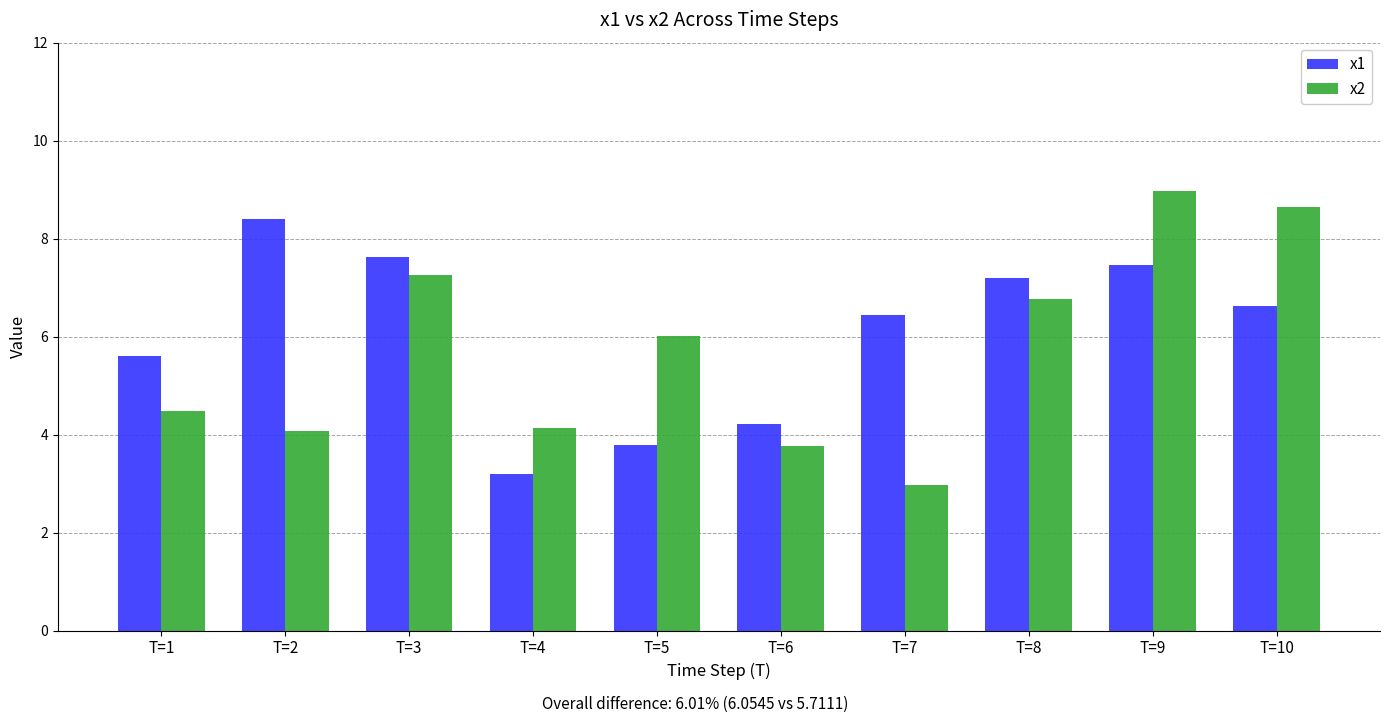

What is the maximum value shown in the chart?

9.0